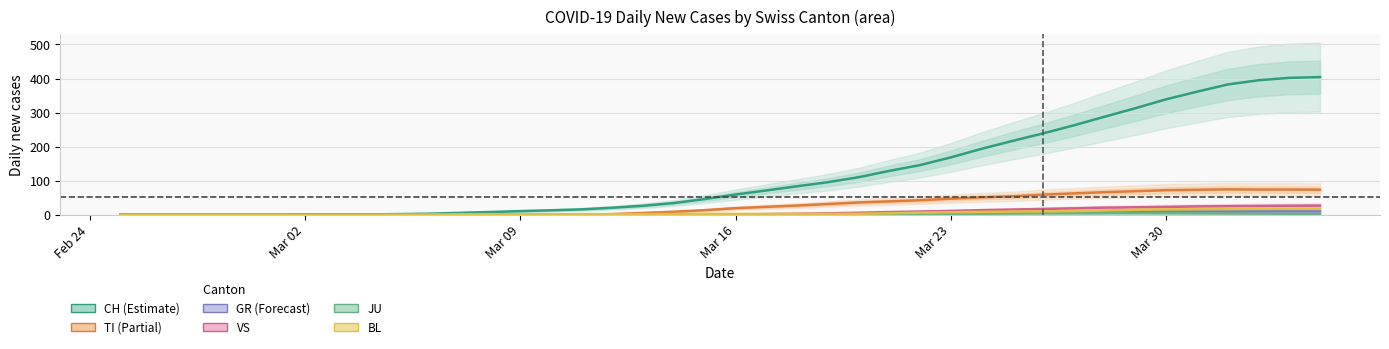

How many interior local valleys does the BL series have?

2